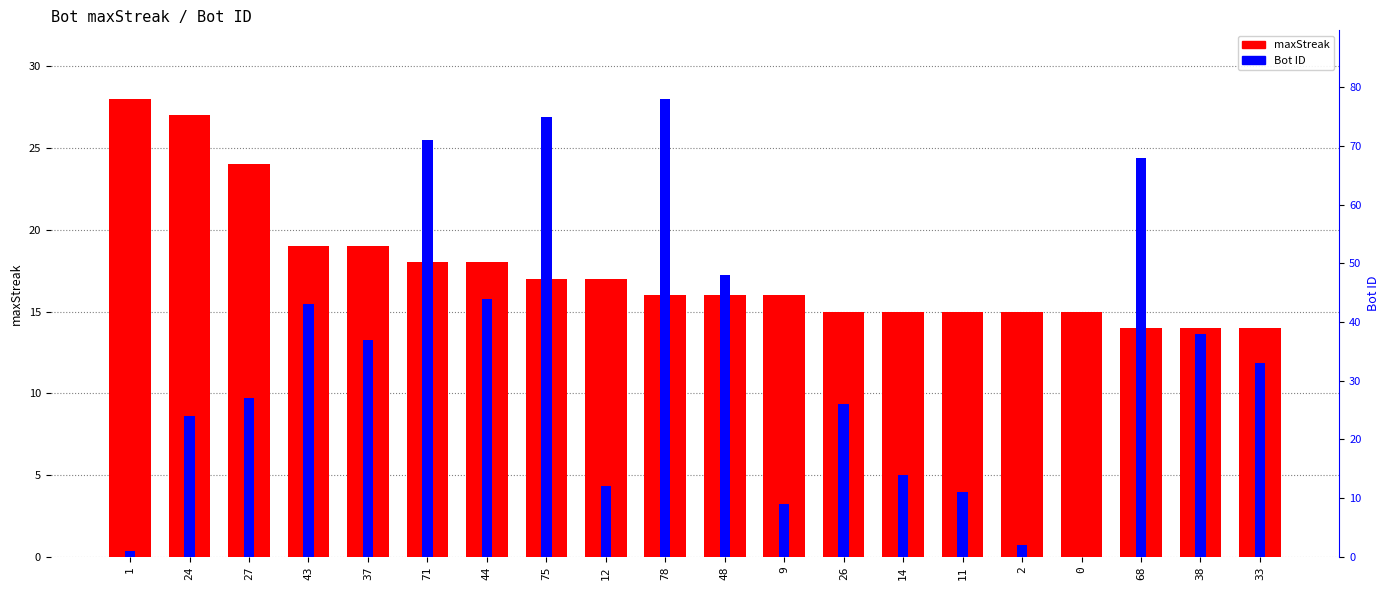

How many distinct data groups are displayed?

2